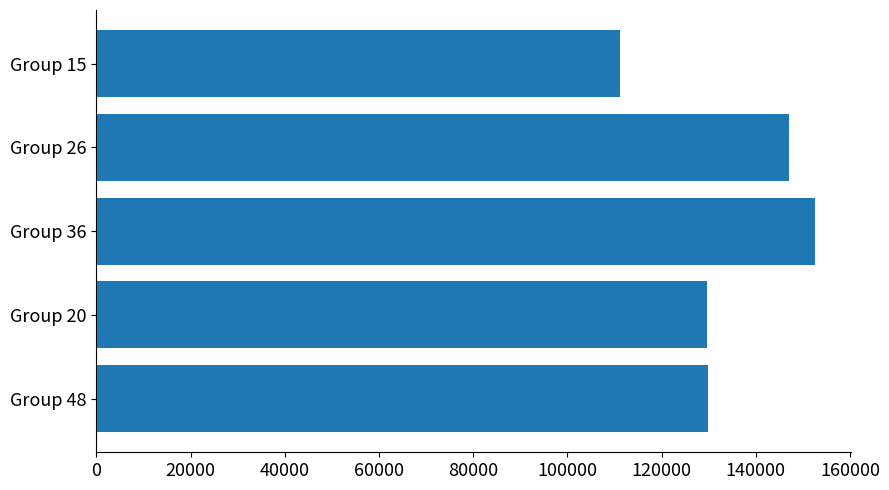

The value at Group 48 is 129970. True or false?

True